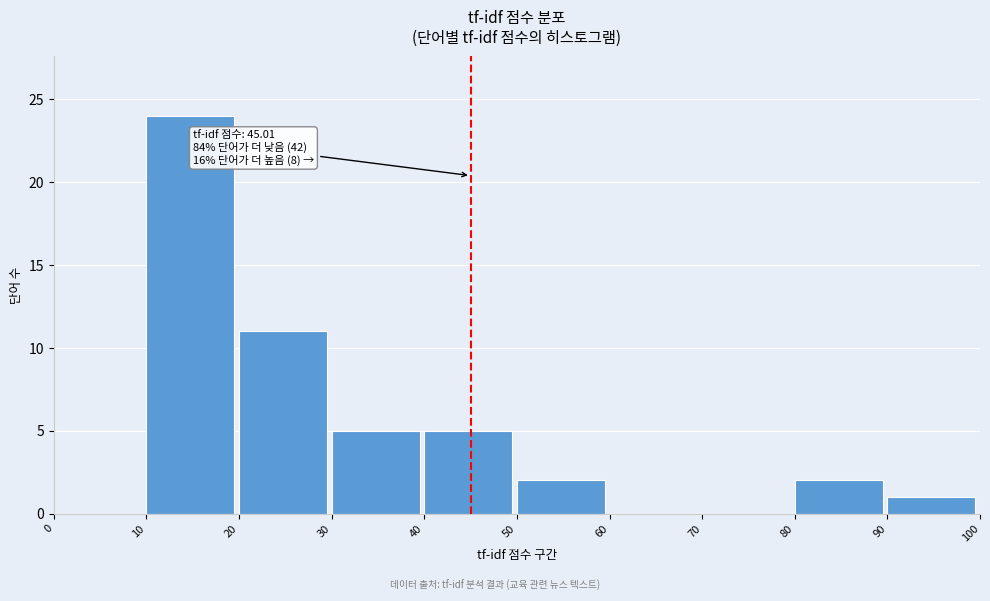

Over which range of the x-axis is the bar tallest?

10 to 20